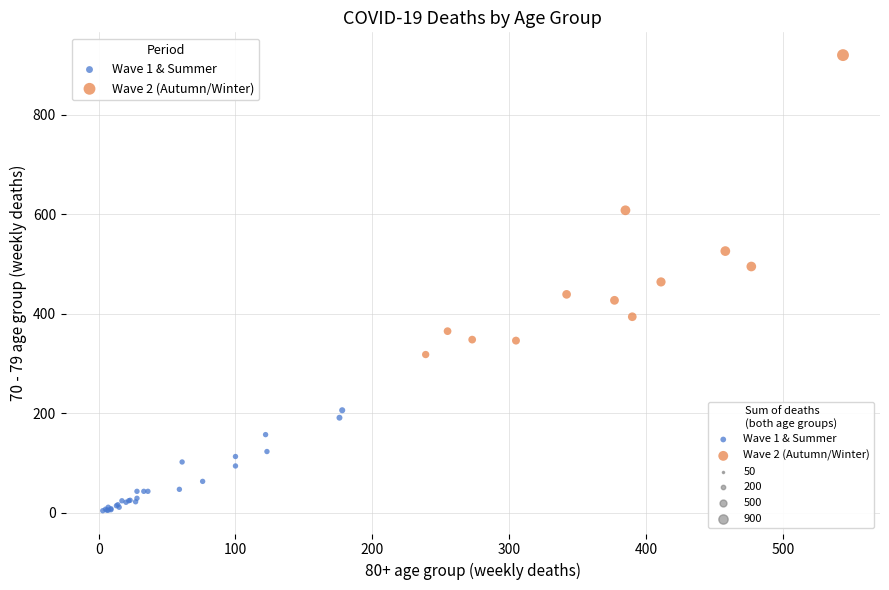

Which series contains the highest Y value?

Wave 2 (Autumn/Winter)